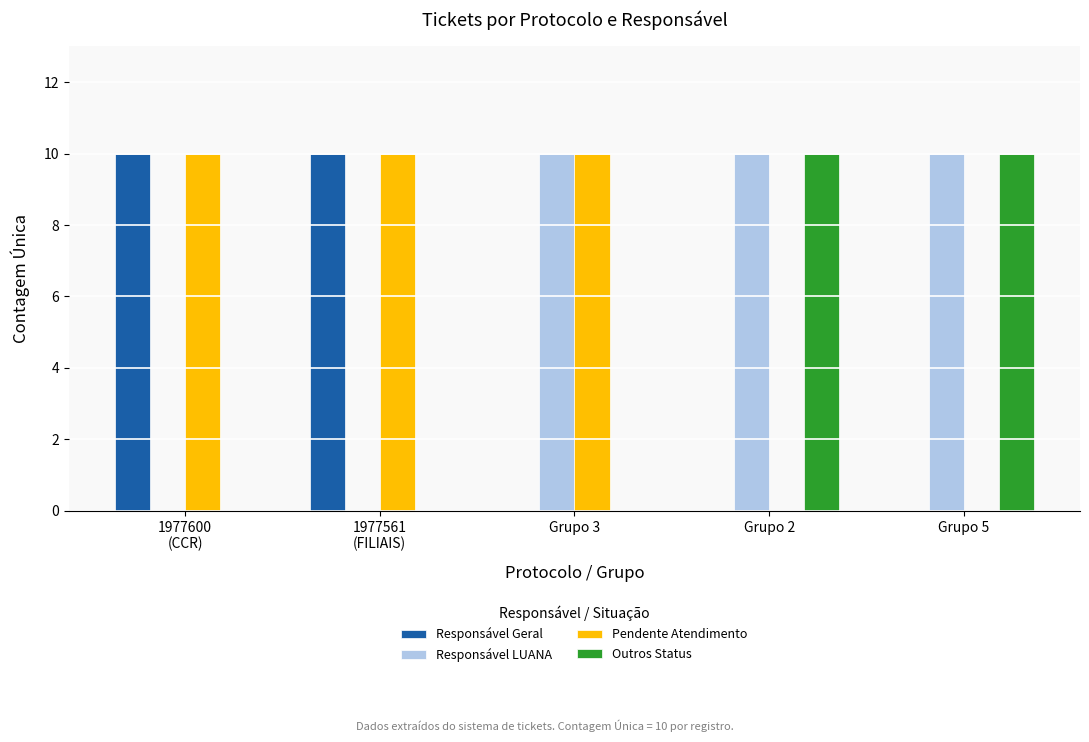

Count the number of categories in the chart.

5